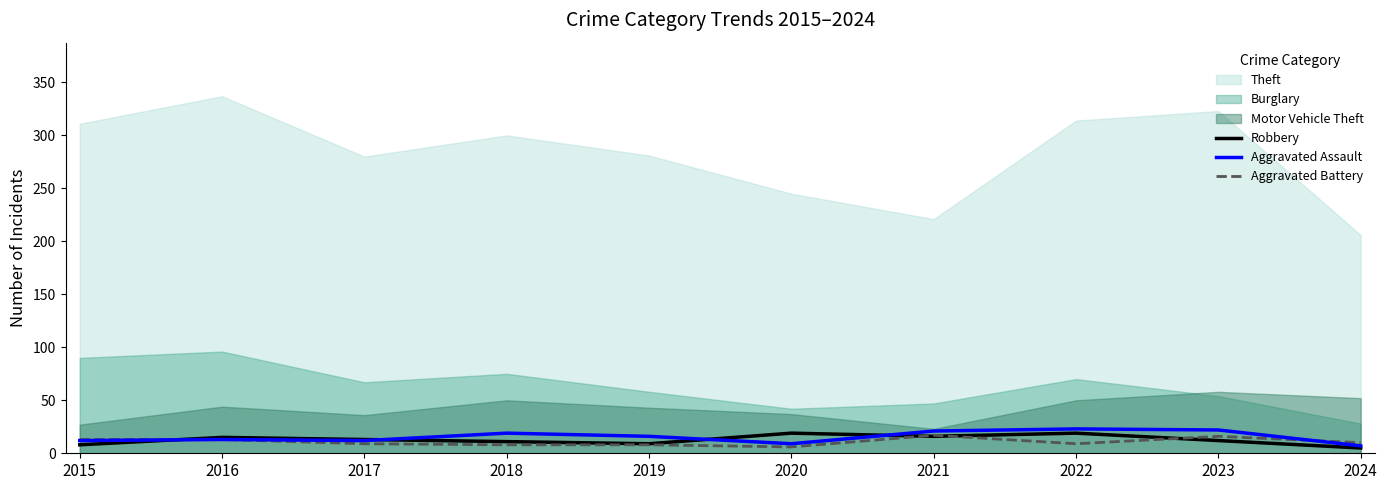

How many categories are shown in the chart?

10